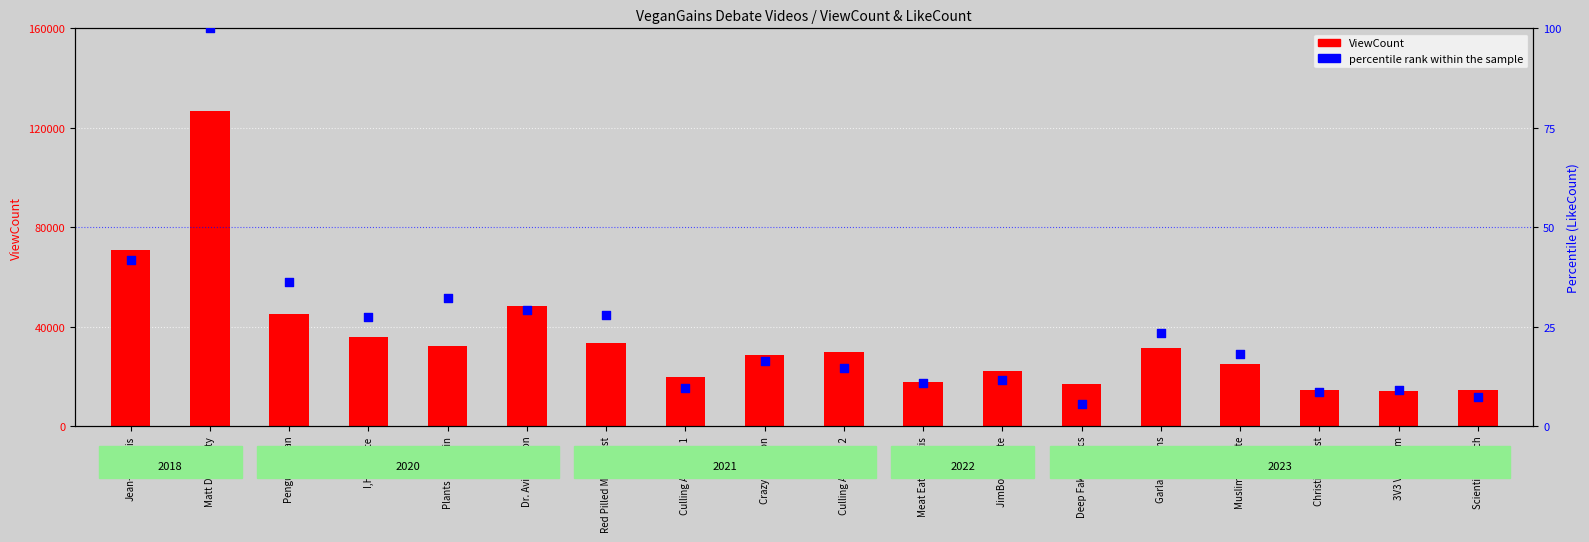

Which series reaches the maximum Y coordinate?

ViewCount